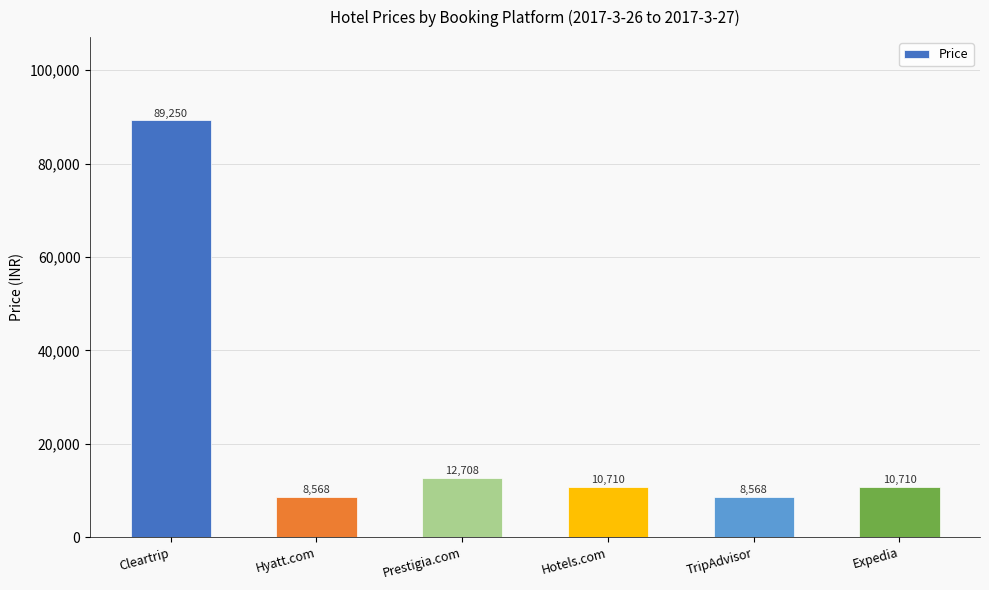

Which label corresponds to the largest value in the chart?

Cleartrip